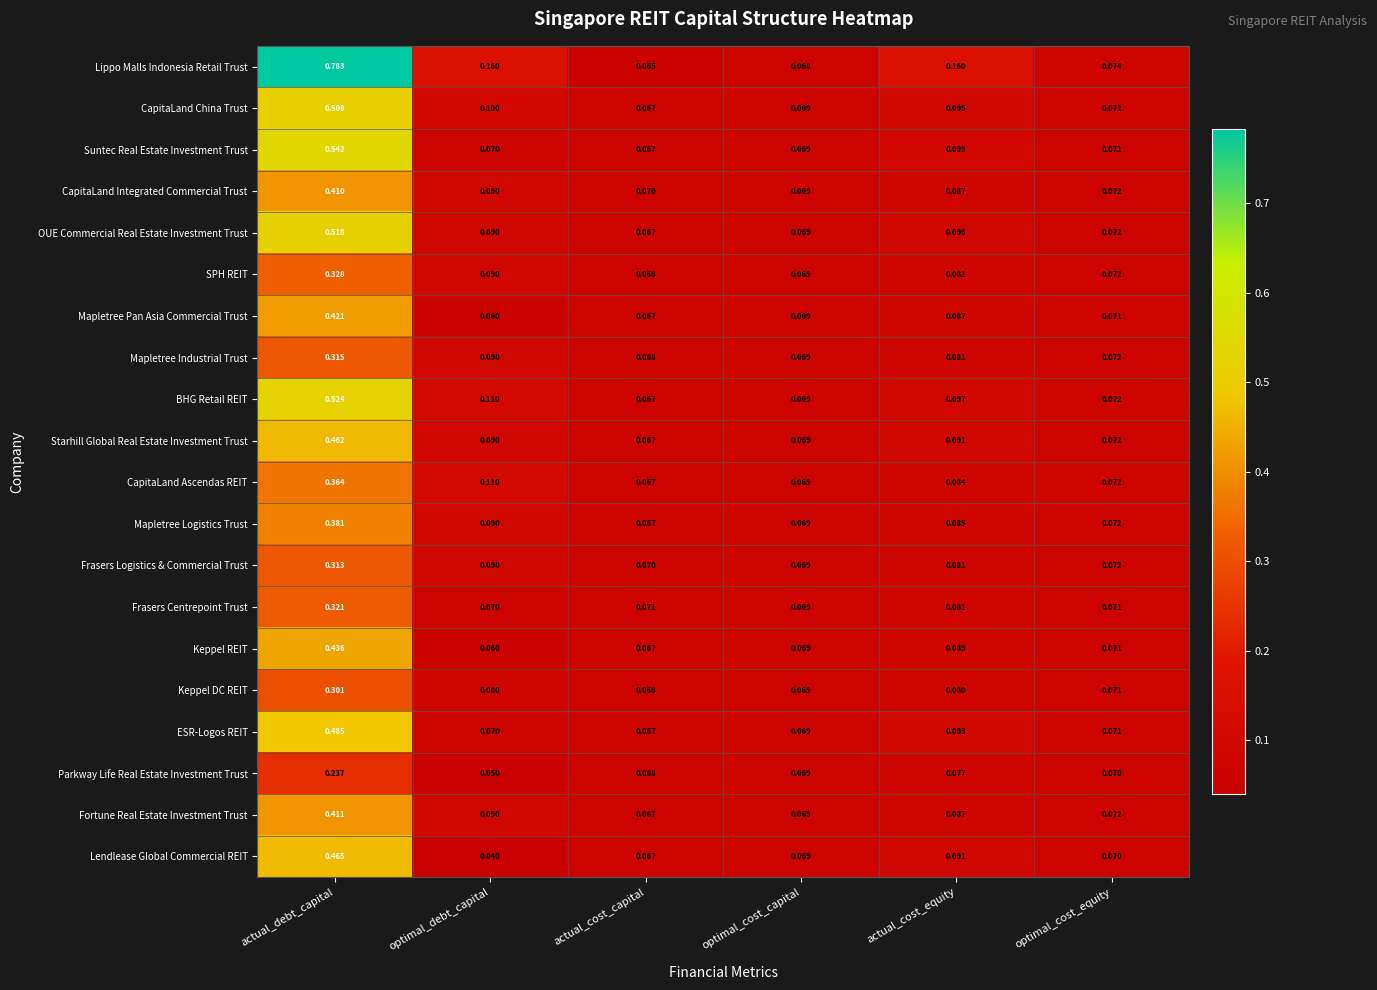

Is the value of Frasers Logistics & Commercial Trust at actual_cost_capital greater than the value of Keppel REIT at actual_debt_capital?

No